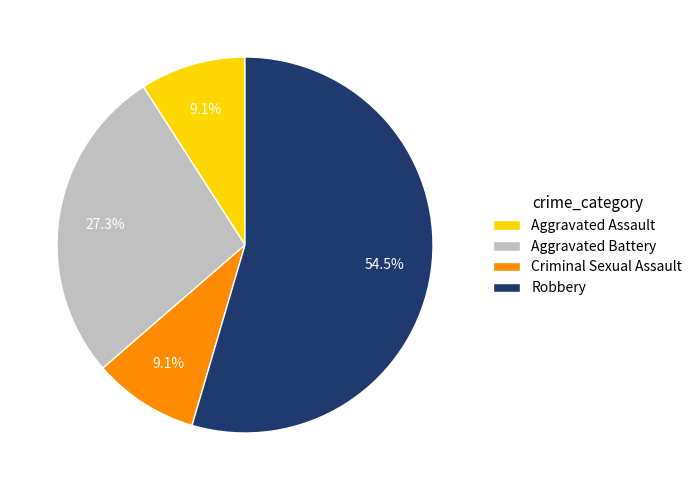

What is the ratio of the value at Aggravated Assault to the value at Robbery?

0.2